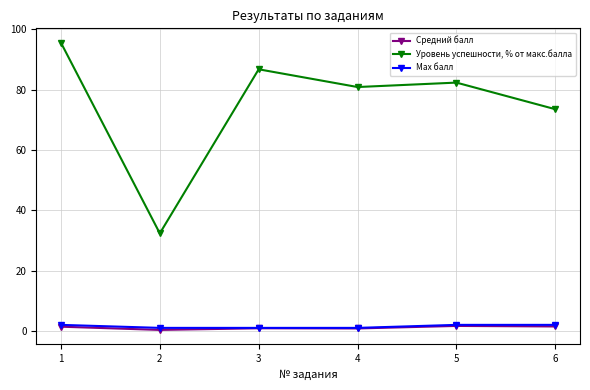

Where is the first local minimum for Уровень успешности, % от макс.балла?

2